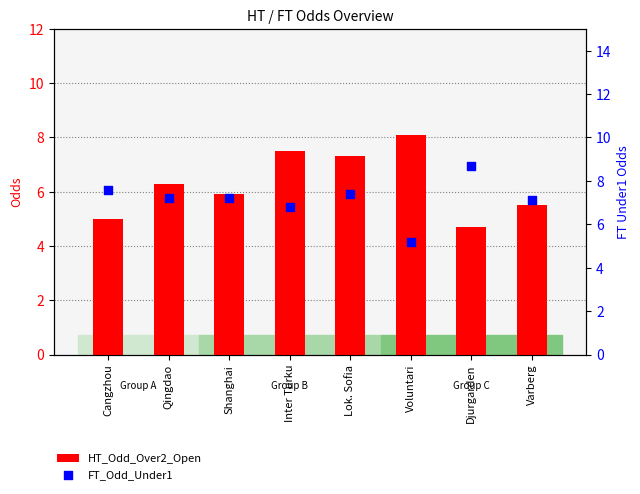

Which series reaches the minimum Y coordinate?

HT_Odd_Over2_Open